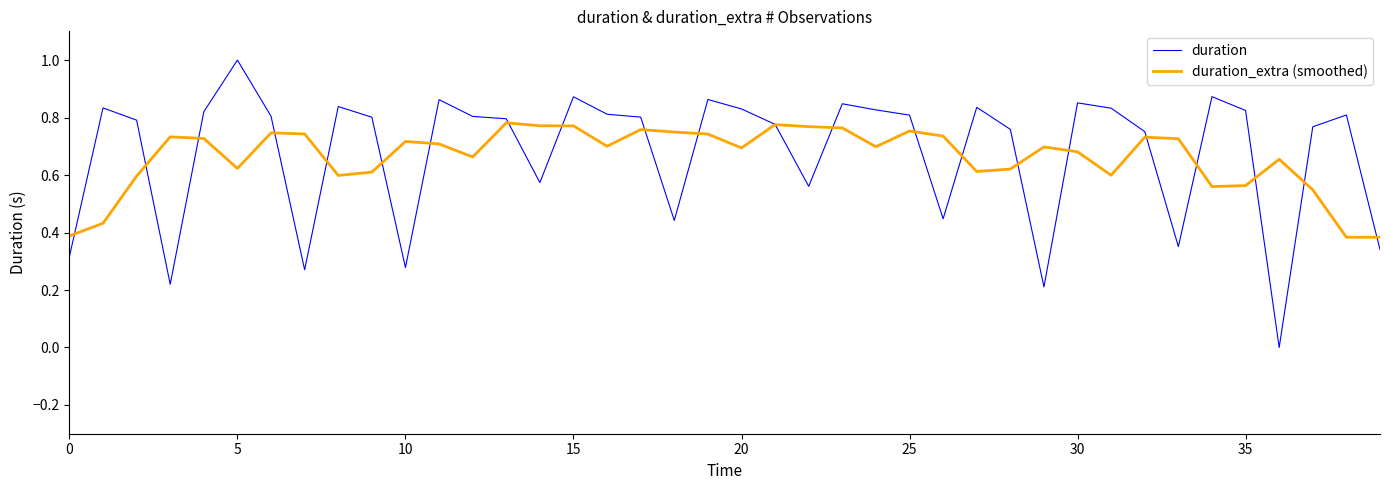

How many intersections are there between duration_extra (smoothed) and duration?

22